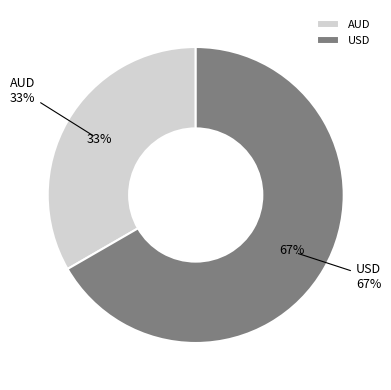

Is the sum of AUD and USD greater than half?

Yes